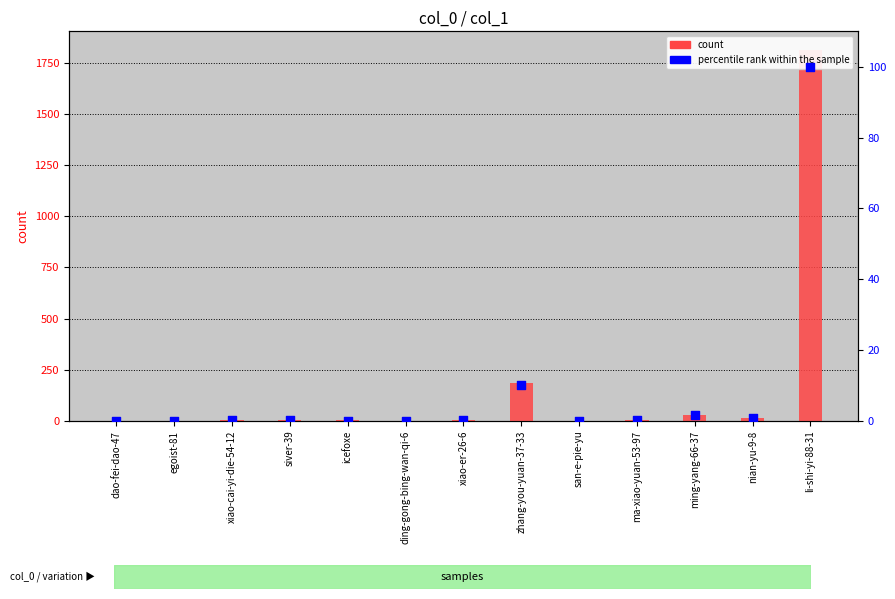

At how many categories does at least one series exceed 511?

1